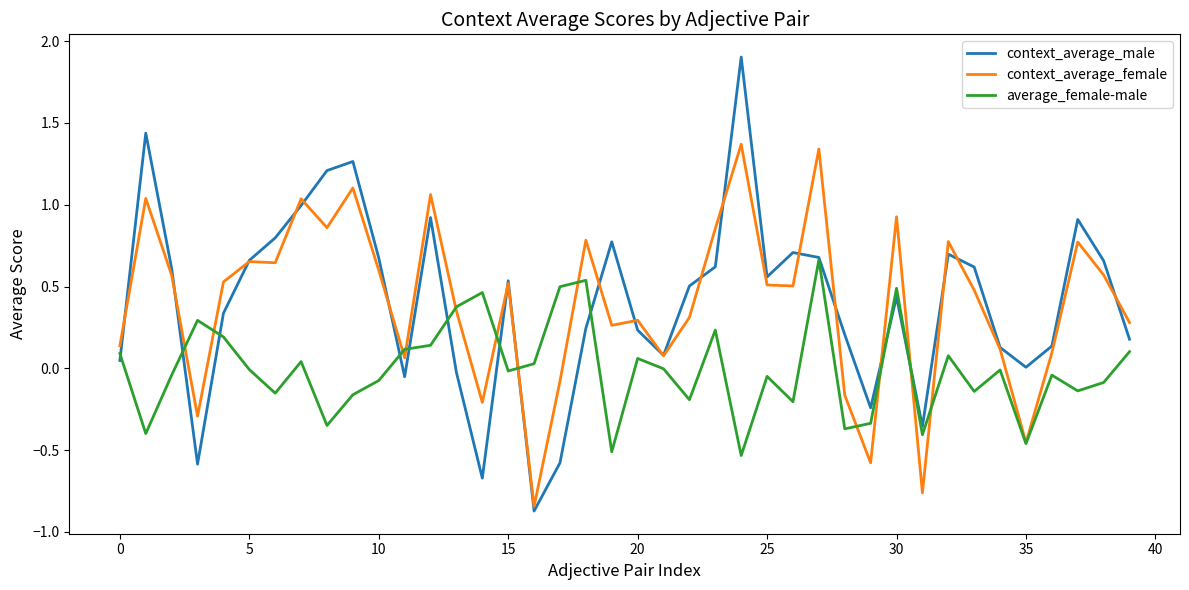

List the series in order of their peak value, highest first.

context_average_male, context_average_female, average_female-male